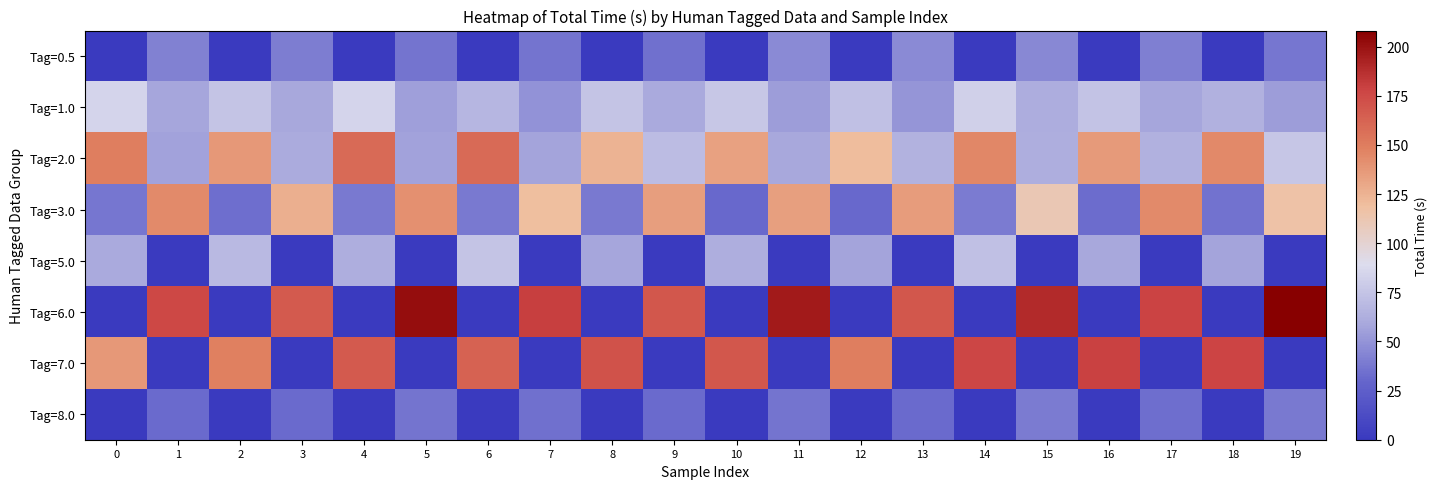

Which series changed the most between 3 and 17?

row_3